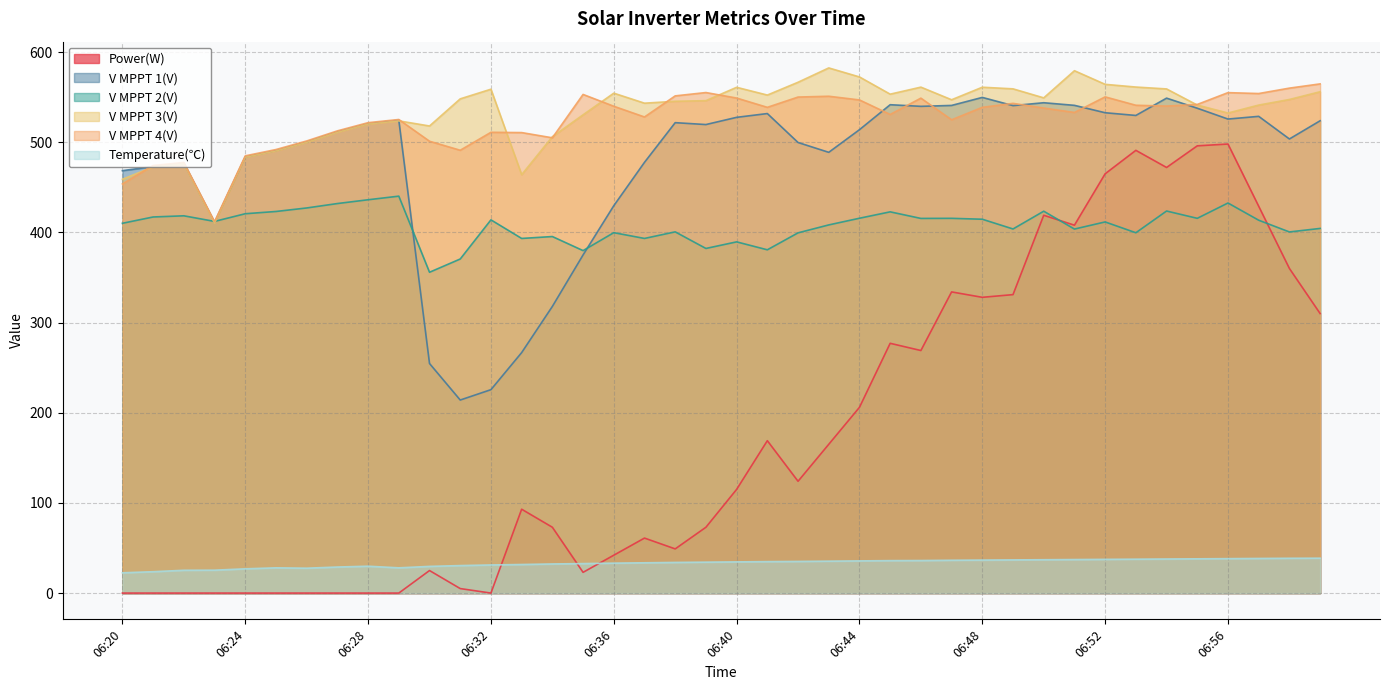

Reading left to right, list all the values displayed in this chart.

Power(W): 06:20=0.0	06:21=0.0	06:22=0.0	06:23=0.0	06:24=0.0	06:25=0.0	06:26=0.0	06:27=0.0	06:28=0.0	06:29=0.0	06:30=25.0	06:31=5.0	06:32=0.0	06:33=93.0	06:34=73.0	06:35=23.0	06:36=42.0	06:37=61.0	06:38=49.0	06:39=73.0	06:40=115.0	06:41=169.0	06:42=124.0	06:43=165.0	06:44=206.0	06:45=277.0	06:46=269.0	06:47=334.0	06:48=328.0	06:49=331.0	06:50=419.0	06:51=408.0	06:52=465.0	06:53=491.0	06:54=472.0	06:55=496.0	06:56=498.0	06:57=429.0	06:58=360.0	06:59=310.0
V MPPT 1(V): 06:20=468.5	06:21=473.0	06:22=476.8	06:23=411.0	06:24=483.8	06:25=490.8	06:26=500.4	06:27=511.7	06:28=520.7	06:29=524.4	06:30=254.6	06:31=214.1	06:32=225.6	06:33=266.7	06:34=317.9	06:35=375.0	06:36=429.6	06:37=477.7	06:38=521.7	06:39=519.6	06:40=527.6	06:41=531.8	06:42=499.7	06:43=488.8	06:44=513.9	06:45=541.6	06:46=539.8	06:47=540.8	06:48=549.7	06:49=540.6	06:50=543.8	06:51=540.9	06:52=532.7	06:53=529.7	06:54=548.9	06:55=537.7	06:56=525.7	06:57=528.7	06:58=503.6	06:59=523.8
V MPPT 2(V): 06:20=410.1	06:21=417.1	06:22=418.4	06:23=412.2	06:24=420.7	06:25=423.2	06:26=427.1	06:27=432.0	06:28=436.2	06:29=440.2	06:30=355.8	06:31=370.5	06:32=413.9	06:33=393.3	06:34=395.4	06:35=379.8	06:36=399.7	06:37=393.3	06:38=400.6	06:39=382.2	06:40=389.5	06:41=380.7	06:42=399.5	06:43=408.3	06:44=415.7	06:45=422.8	06:46=415.5	06:47=415.6	06:48=414.6	06:49=403.8	06:50=423.5	06:51=403.7	06:52=411.6	06:53=399.6	06:54=423.7	06:55=415.6	06:56=432.6	06:57=413.5	06:58=400.5	06:59=404.4
V MPPT 3(V): 06:20=458.9	06:21=472.7	06:22=476.1	06:23=410.4	06:24=483.4	06:25=490.4	06:26=499.9	06:27=511.1	06:28=520.2	06:29=523.7	06:30=518.0	06:31=548.1	06:32=558.8	06:33=464.0	06:34=506.1	06:35=530.4	06:36=554.4	06:37=543.3	06:38=545.4	06:39=546.1	06:40=560.9	06:41=552.3	06:42=566.5	06:43=582.4	06:44=572.4	06:45=553.3	06:46=561.1	06:47=547.1	06:48=561.0	06:49=559.2	06:50=549.2	06:51=579.3	06:52=564.2	06:53=561.2	06:54=559.1	06:55=541.2	06:56=532.4	06:57=541.2	06:58=547.4	06:59=556.0
V MPPT 4(V): 06:20=453.7	06:21=474.2	06:22=477.6	06:23=411.9	06:24=484.9	06:25=491.9	06:26=501.4	06:27=512.6	06:28=521.7	06:29=525.2	06:30=501.1	06:31=491.1	06:32=511.0	06:33=510.7	06:34=504.9	06:35=553.0	06:36=539.9	06:37=528.0	06:38=551.4	06:39=555.1	06:40=549.0	06:41=538.7	06:42=550.1	06:43=551.0	06:44=546.9	06:45=530.8	06:46=548.9	06:47=524.9	06:48=538.7	06:49=543.1	06:50=537.9	06:51=533.0	06:52=550.3	06:53=541.0	06:54=540.1	06:55=541.9	06:56=555.0	06:57=554.0	06:58=560.0	06:59=564.7
Temperature(℃): 06:20=22.5	06:21=23.7	06:22=25.3	06:23=25.4	06:24=26.9	06:25=28.0	06:26=27.6	06:27=28.9	06:28=29.8	06:29=28.0	06:30=29.6	06:31=30.5	06:32=31.2	06:33=31.7	06:34=32.3	06:35=32.7	06:36=33.2	06:37=33.6	06:38=34.0	06:39=34.3	06:40=34.6	06:41=34.9	06:42=35.1	06:43=35.4	06:44=35.7	06:45=36.0	06:46=36.1	06:47=36.4	06:48=36.6	06:49=36.8	06:50=37.0	06:51=37.2	06:52=37.4	06:53=37.6	06:54=37.8	06:55=38.0	06:56=38.2	06:57=38.4	06:58=38.6	06:59=38.7